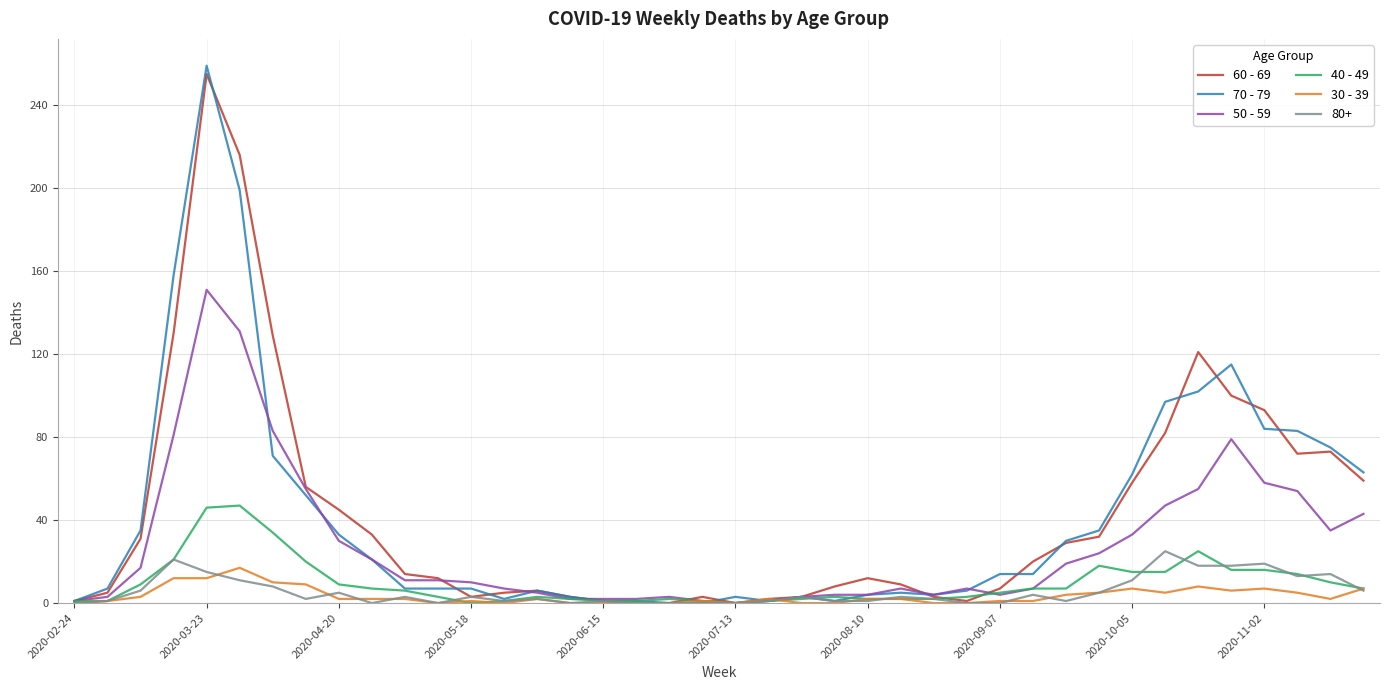

What is the greatest value displayed?

259